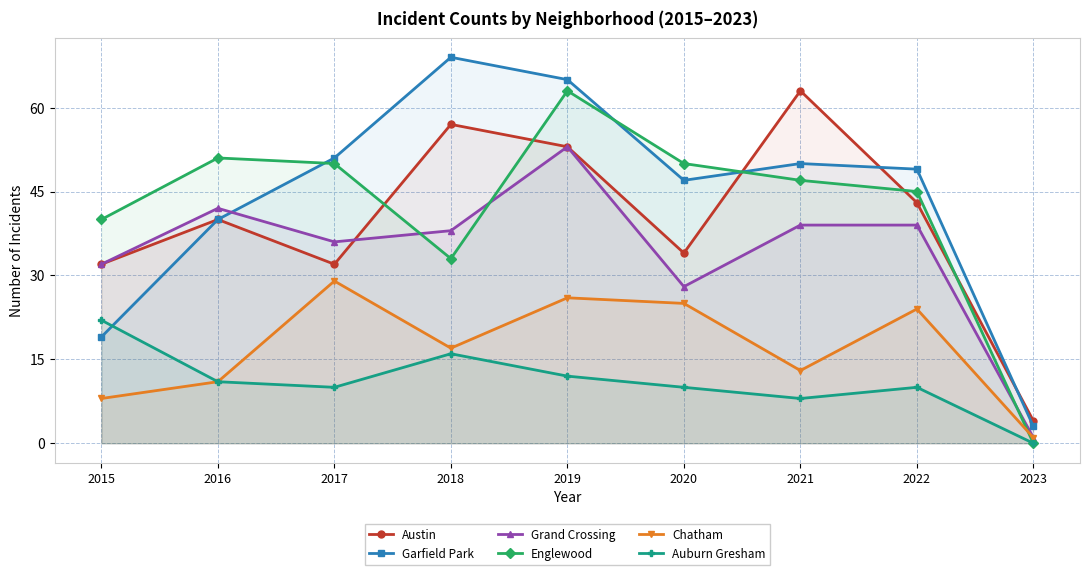

What is the highest value of the Grand Crossing series?

53